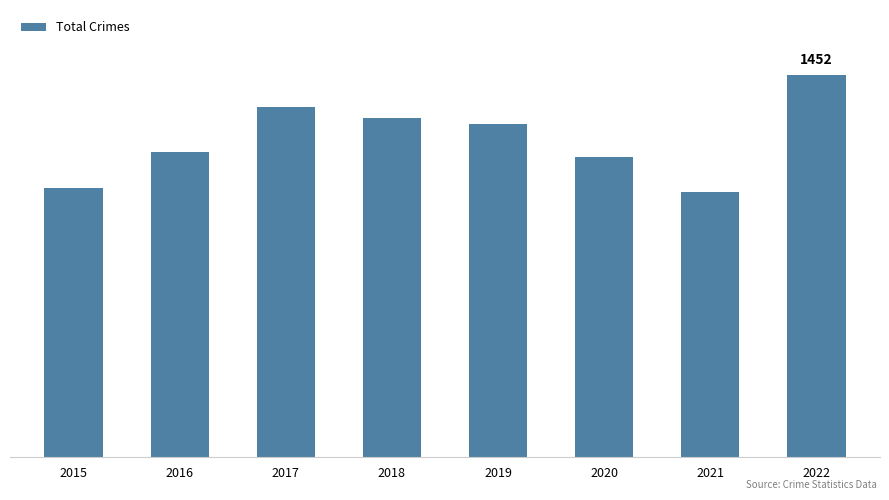

What is the sum of the values at 2018 and 2016?

2448